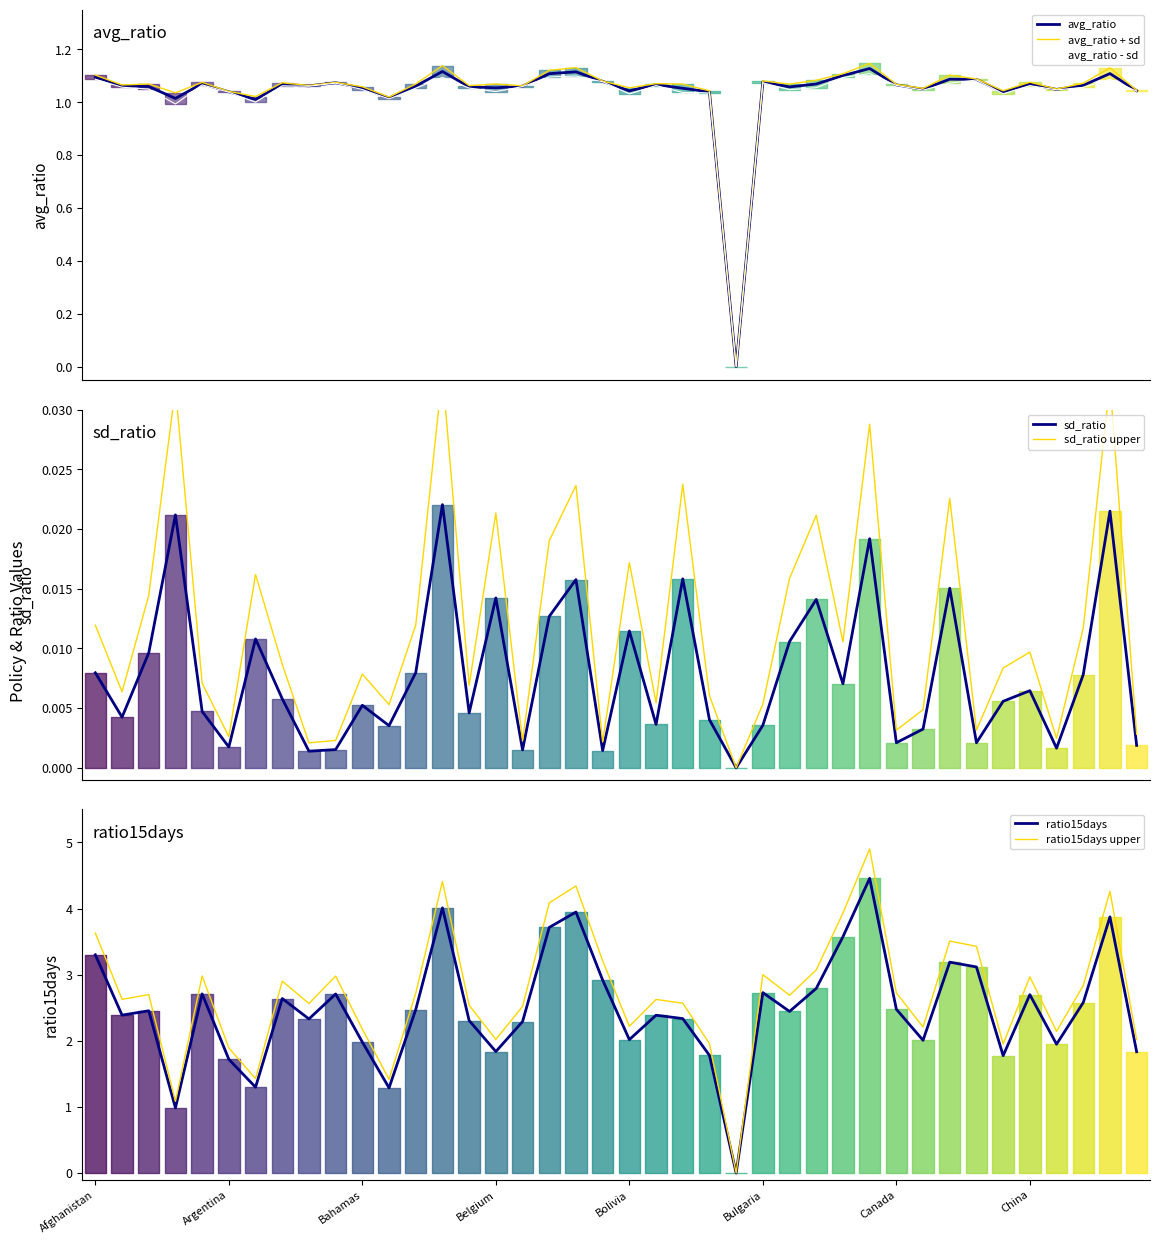

Does the chart display data point markers on the line(s)?

No